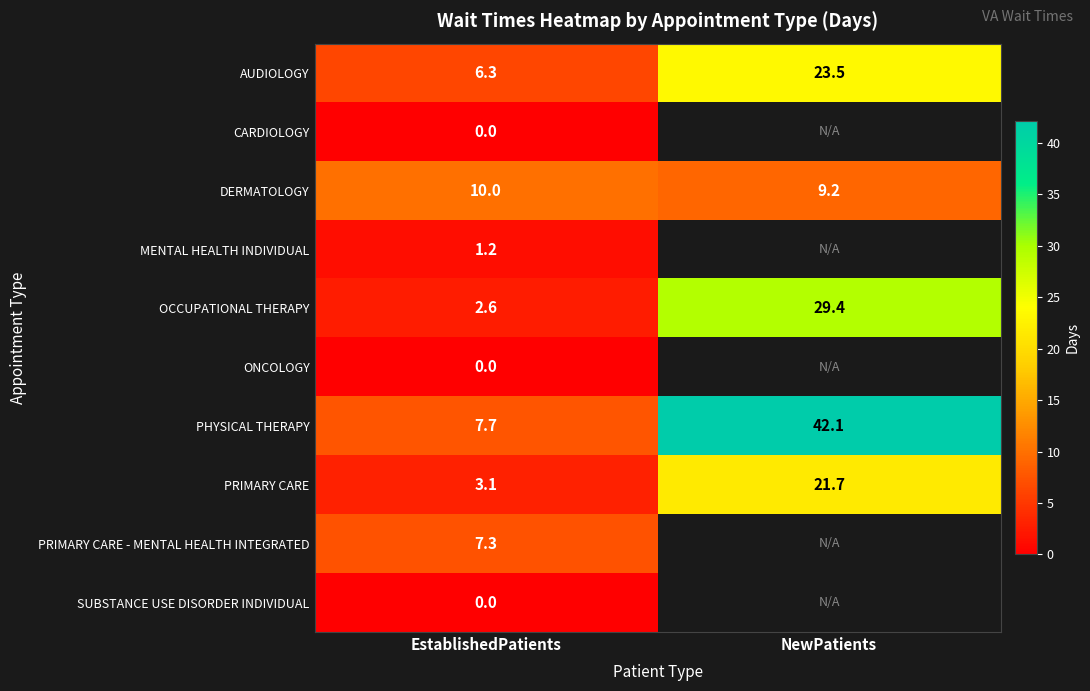

Is the value of MENTAL HEALTH INDIVIDUAL at EstablishedPatients greater than the value of SUBSTANCE USE DISORDER INDIVIDUAL at EstablishedPatients?

Yes